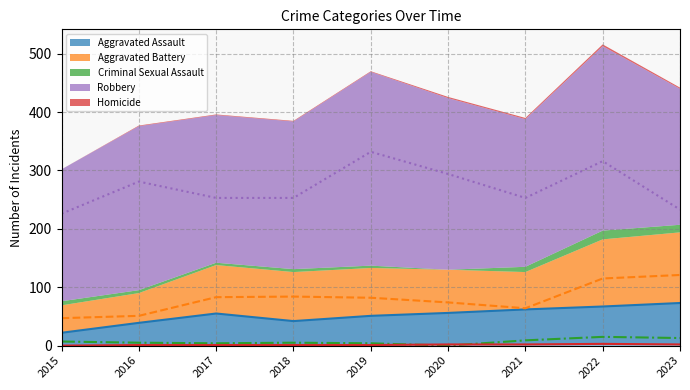

How many data points does each series have?

9